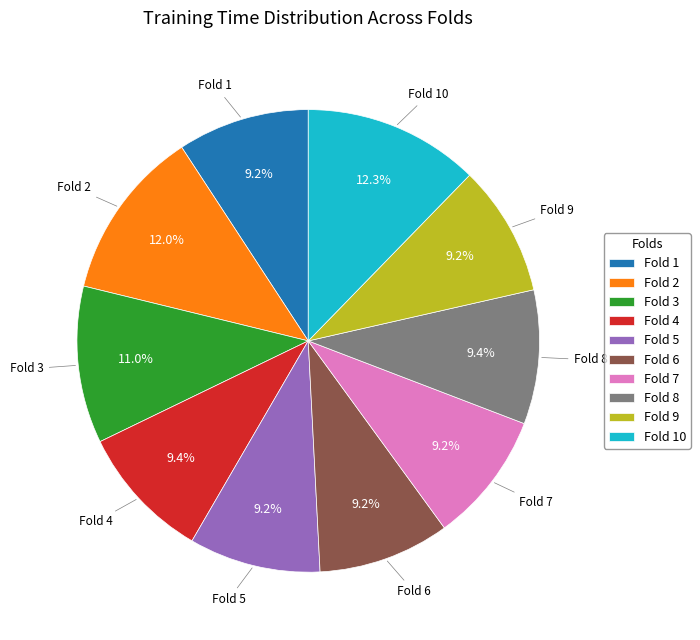

How many slices are in this pie chart?

10